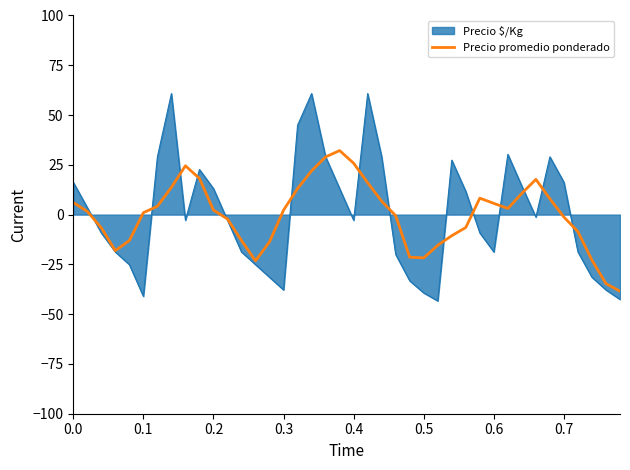

Which series has the largest range (max minus min)?

Precio $/Kg